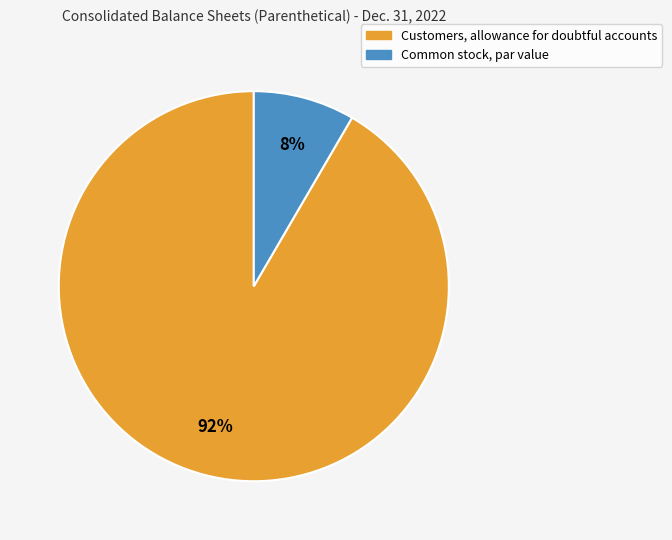

To the nearest percent, what is the combined percentage of Customers, allowance for doubtful accounts and Common stock, par value?

100%